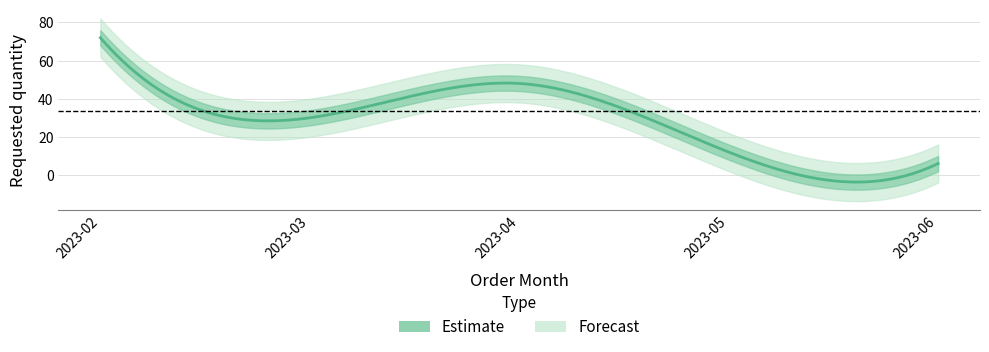

Is this an area chart (filled region under the line)?

No